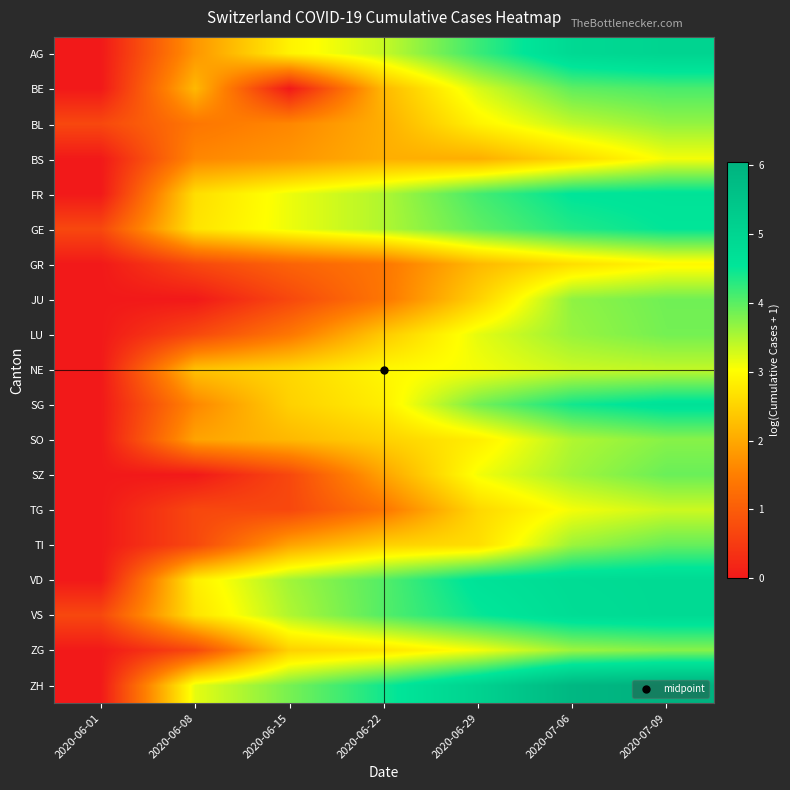

Reading right to left, list all the values displayed in this chart.

AG: 2020-07-09=5.0	2020-07-06=4.9	2020-06-29=4.2	2020-06-22=3.4	2020-06-15=2.9	2020-06-08=1.8	2020-06-01=0.0
BE: 2020-07-09=4.1	2020-07-06=4.0	2020-06-29=3.3	2020-06-22=2.2	2020-06-15=0.0	2020-06-08=2.2	2020-06-01=0.0
BL: 2020-07-09=3.7	2020-07-06=3.4	2020-06-29=2.9	2020-06-22=2.1	2020-06-15=1.6	2020-06-08=1.4	2020-06-01=0.7
BS: 2020-07-09=3.1	2020-07-06=2.6	2020-06-29=2.1	2020-06-22=2.1	2020-06-15=1.8	2020-06-08=1.6	2020-06-01=0.0
FR: 2020-07-09=4.6	2020-07-06=4.6	2020-06-29=4.1	2020-06-22=3.5	2020-06-15=3.1	2020-06-08=2.6	2020-06-01=0.0
GE: 2020-07-09=4.5	2020-07-06=4.3	2020-06-29=4.0	2020-06-22=3.5	2020-06-15=3.1	2020-06-08=2.7	2020-06-01=0.7
GR: 2020-07-09=2.9	2020-07-06=2.6	2020-06-29=2.2	2020-06-22=1.4	2020-06-15=1.1	2020-06-08=0.7	2020-06-01=0.0
JU: 2020-07-09=3.9	2020-07-06=3.7	2020-06-29=2.5	2020-06-22=1.4	2020-06-15=0.7	2020-06-08=0.0	2020-06-01=0.0
LU: 2020-07-09=3.9	2020-07-06=3.6	2020-06-29=3.2	2020-06-22=2.4	2020-06-15=1.4	2020-06-08=0.7	2020-06-01=0.0
NE: 2020-07-09=3.4	2020-07-06=3.3	2020-06-29=3.1	2020-06-22=2.9	2020-06-15=2.6	2020-06-08=2.3	2020-06-01=0.0
SG: 2020-07-09=4.7	2020-07-06=4.4	2020-06-29=3.9	2020-06-22=2.8	2020-06-15=2.5	2020-06-08=1.6	2020-06-01=0.0
SO: 2020-07-09=3.7	2020-07-06=3.5	2020-06-29=2.8	2020-06-22=2.5	2020-06-15=2.2	2020-06-08=1.9	2020-06-01=0.0
SZ: 2020-07-09=3.9	2020-07-06=3.6	2020-06-29=3.1	2020-06-22=1.9	2020-06-15=0.7	2020-06-08=0.0	2020-06-01=0.0
TG: 2020-07-09=3.3	2020-07-06=3.1	2020-06-29=2.6	2020-06-22=1.4	2020-06-15=0.7	2020-06-08=0.7	2020-06-01=0.0
TI: 2020-07-09=3.9	2020-07-06=3.6	2020-06-29=2.6	2020-06-22=2.5	2020-06-15=1.9	2020-06-08=0.7	2020-06-01=0.0
VD: 2020-07-09=4.9	2020-07-06=4.8	2020-06-29=4.6	2020-06-22=4.0	2020-06-15=3.6	2020-06-08=2.8	2020-06-01=0.0
VS: 2020-07-09=4.9	2020-07-06=4.8	2020-06-29=4.5	2020-06-22=4.0	2020-06-15=3.5	2020-06-08=2.7	2020-06-01=0.7
ZG: 2020-07-09=3.7	2020-07-06=3.6	2020-06-29=3.1	2020-06-22=2.7	2020-06-15=2.5	2020-06-08=0.7	2020-06-01=0.0
ZH: 2020-07-09=6.1	2020-07-06=5.9	2020-06-29=5.1	2020-06-22=4.4	2020-06-15=3.8	2020-06-08=3.2	2020-06-01=0.0